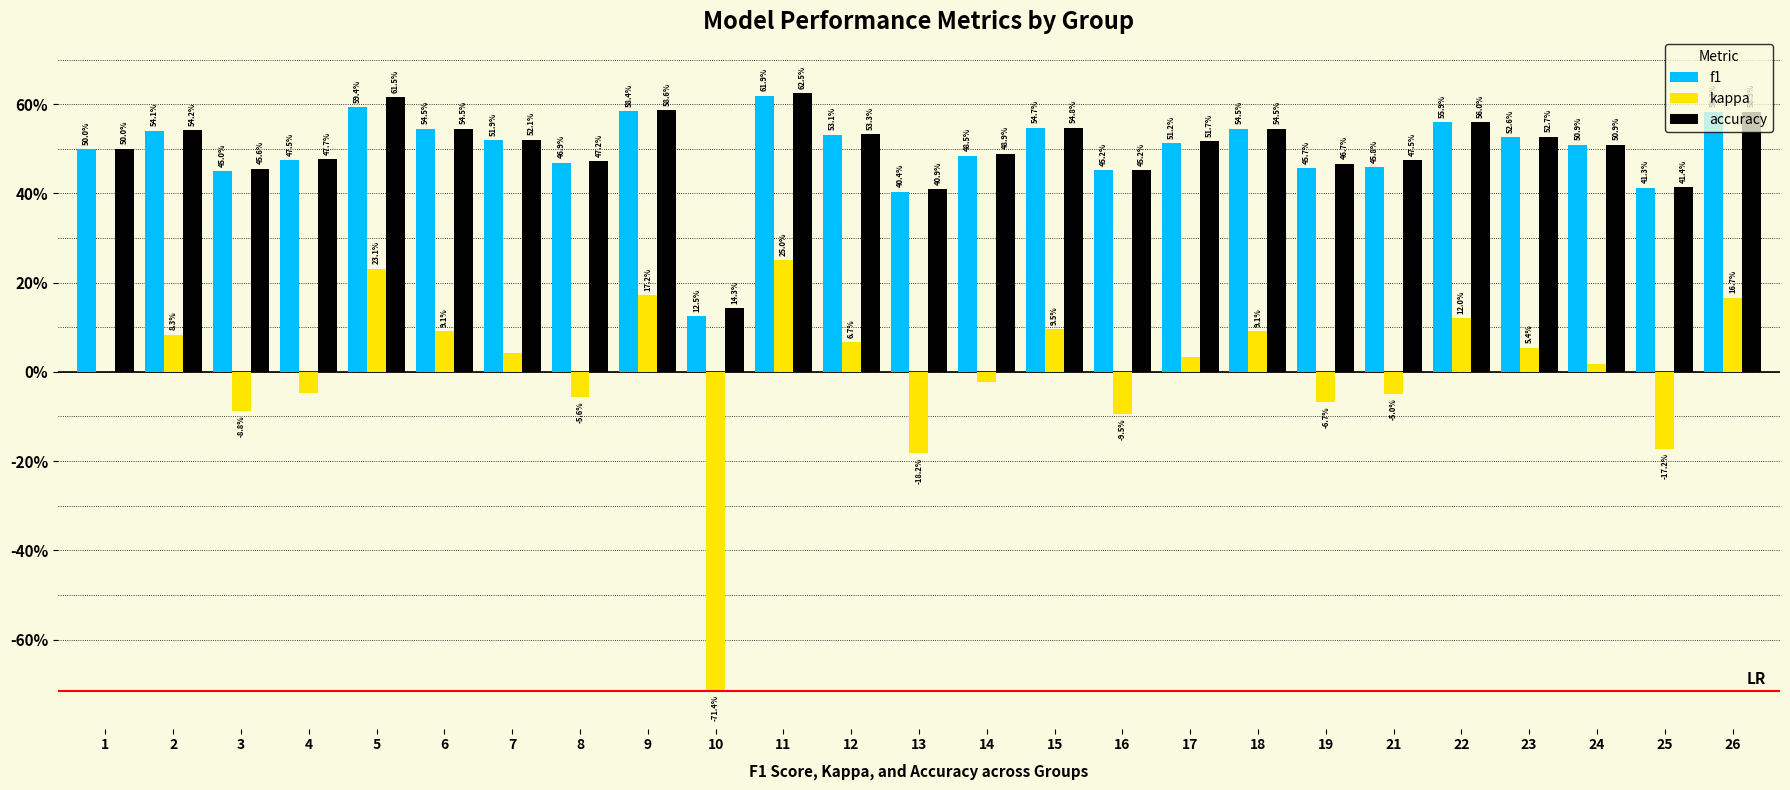

Which category has the highest value in the kappa series?

11